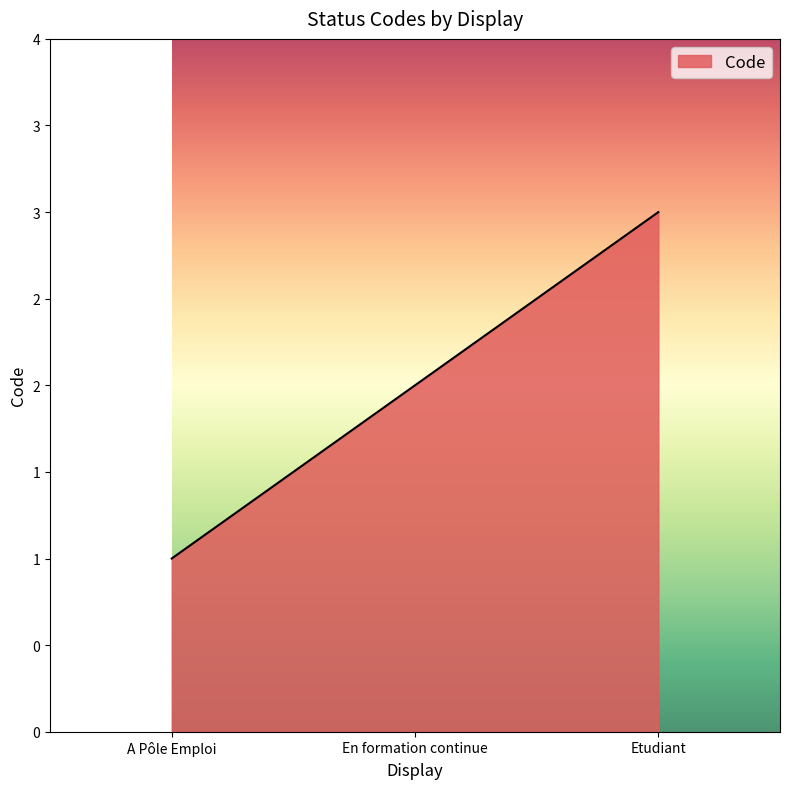

What is the minimum value shown in the chart?

1